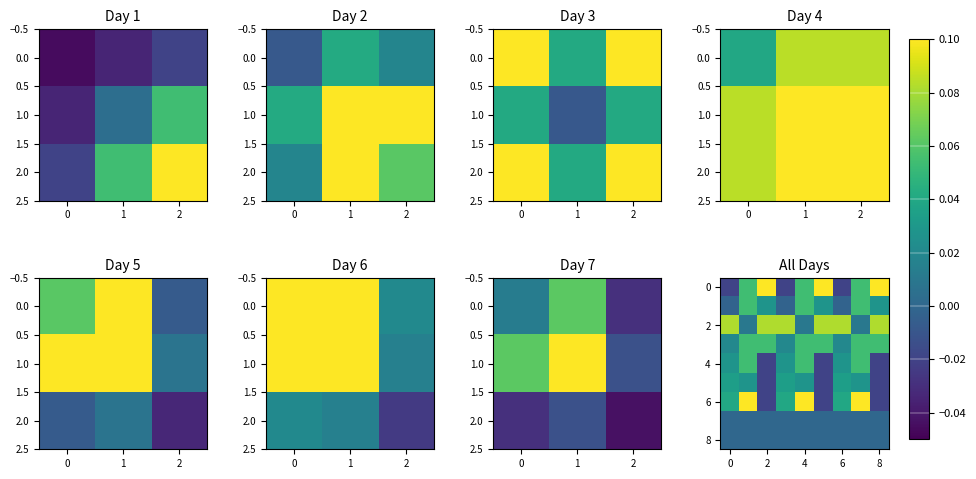

How many values in 4 are above zero?

6